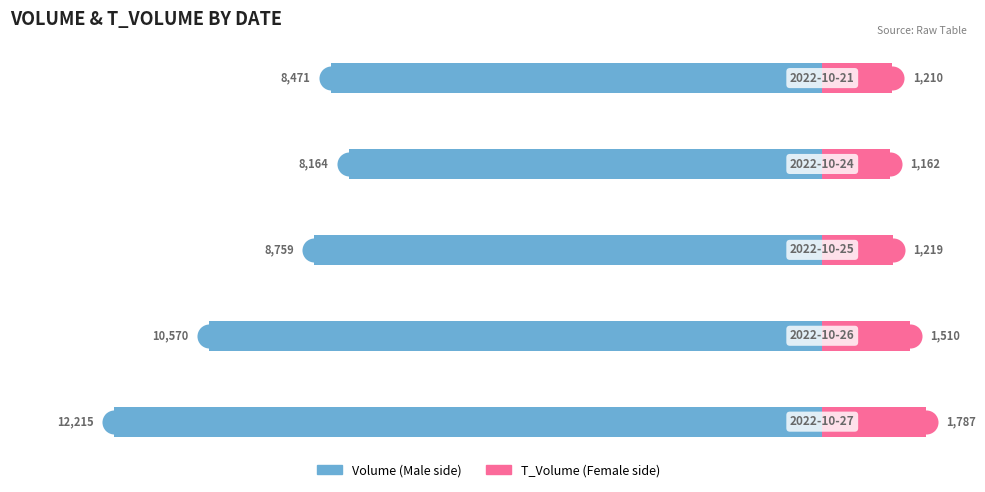

Which series reaches the minimum Y coordinate?

Male